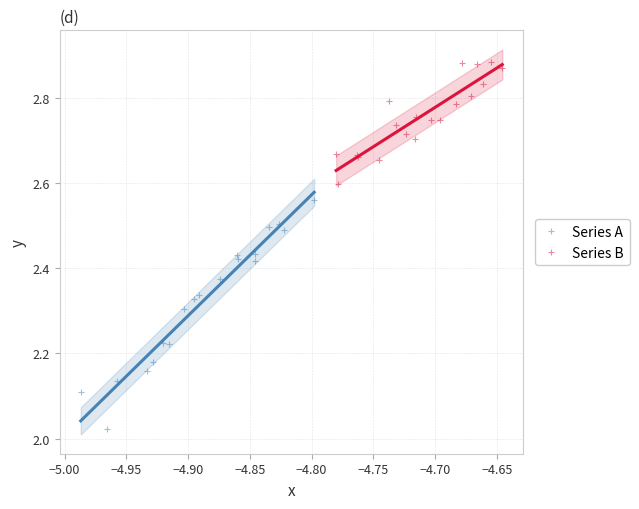

Which series reaches the minimum Y coordinate?

Series A